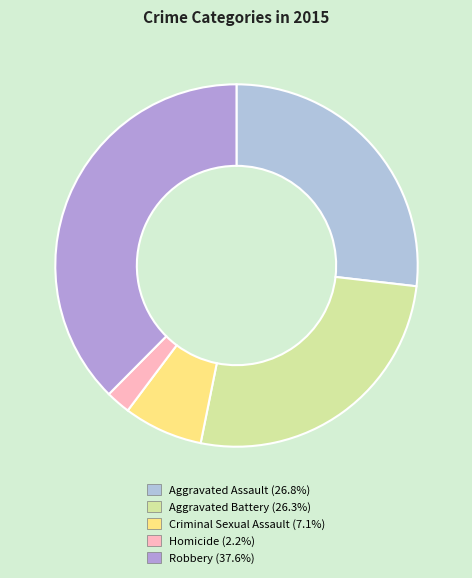

How many segments does this pie chart have?

5